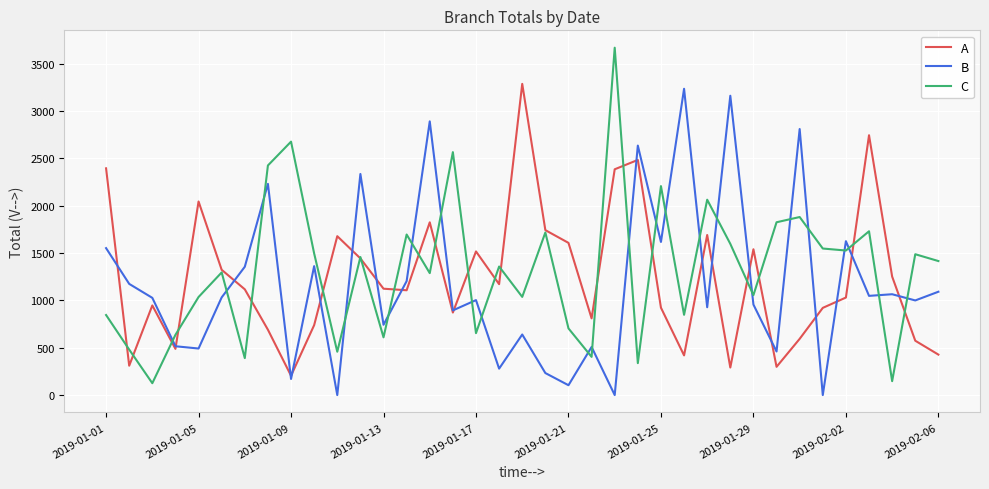

How many intersections are there between C and B?

23